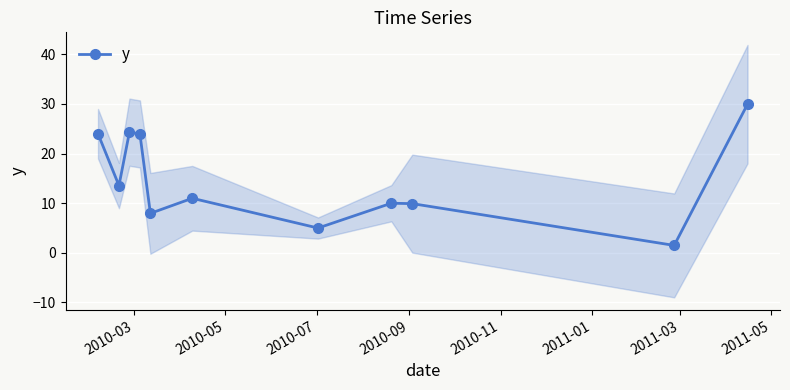

What is the maximum value shown in the chart?

30.0